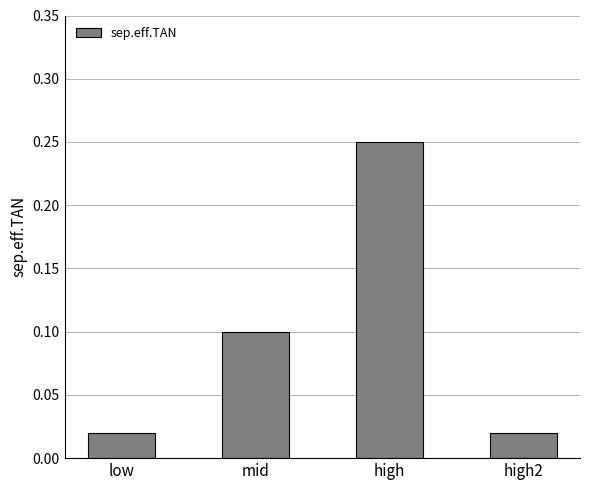

What is the sum of all values?

0.4